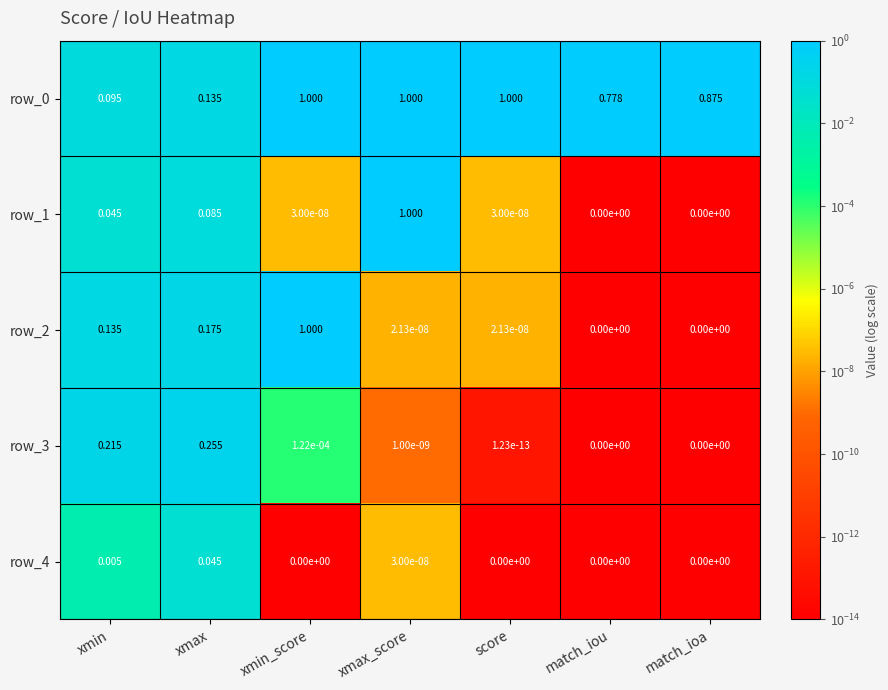

At which category is the sum across all series the highest?

xmin_score